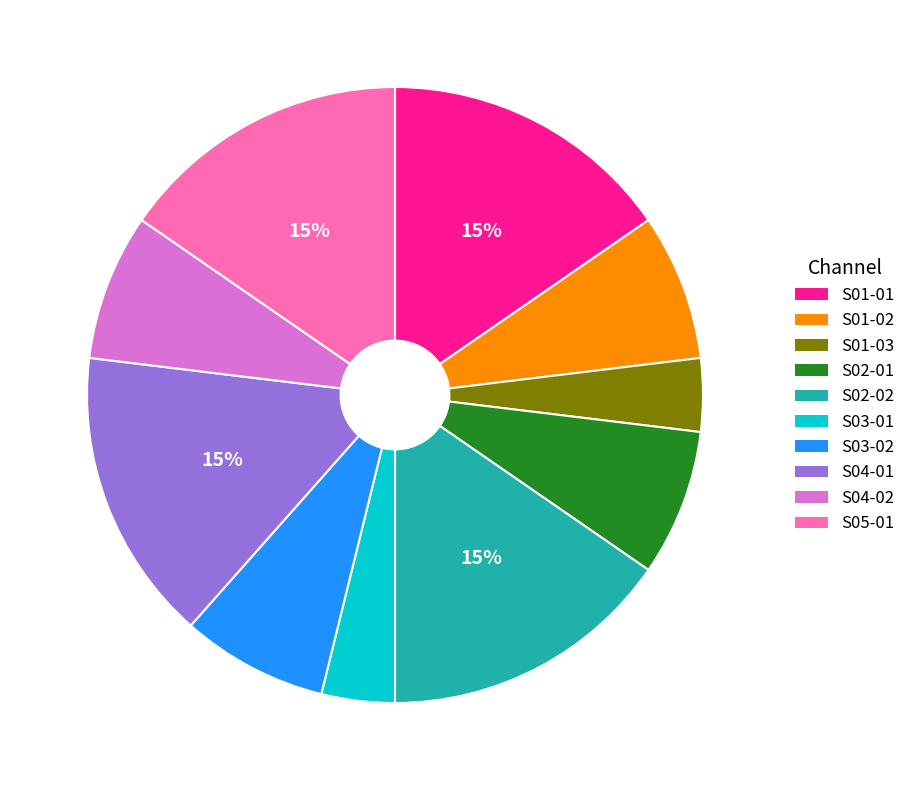

Do S04-02 and S01-02 together represent more than half of the pie?

No